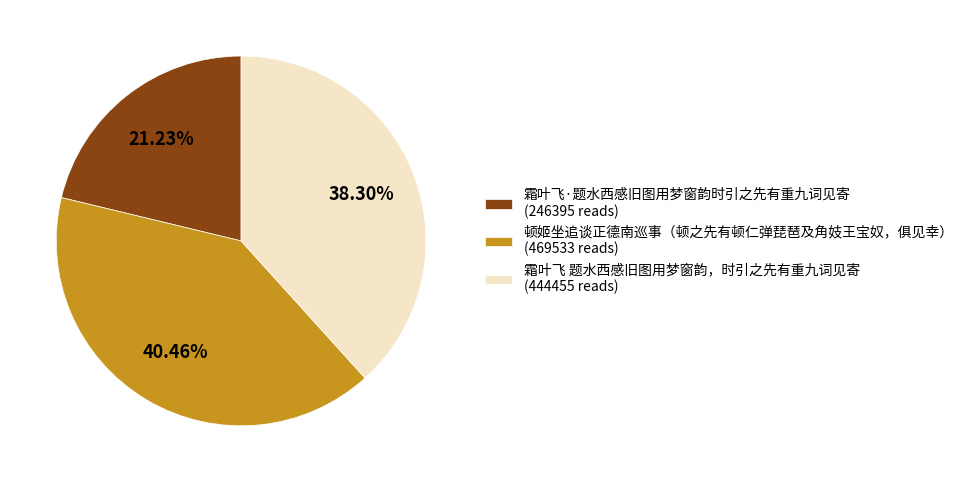

Which category has the biggest portion of the pie?

顿姬坐追谈正德南巡事（顿之先有顿仁弹琵琶及角妓王宝奴，俱见幸）